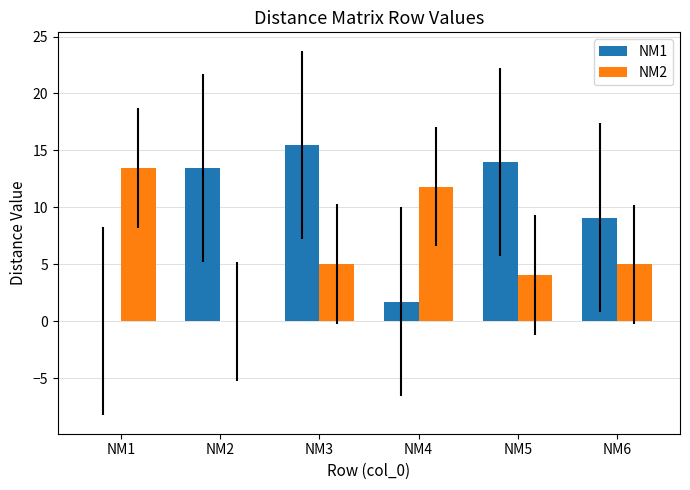

Is it true that NM1 equals 5.5 at NM3?

False